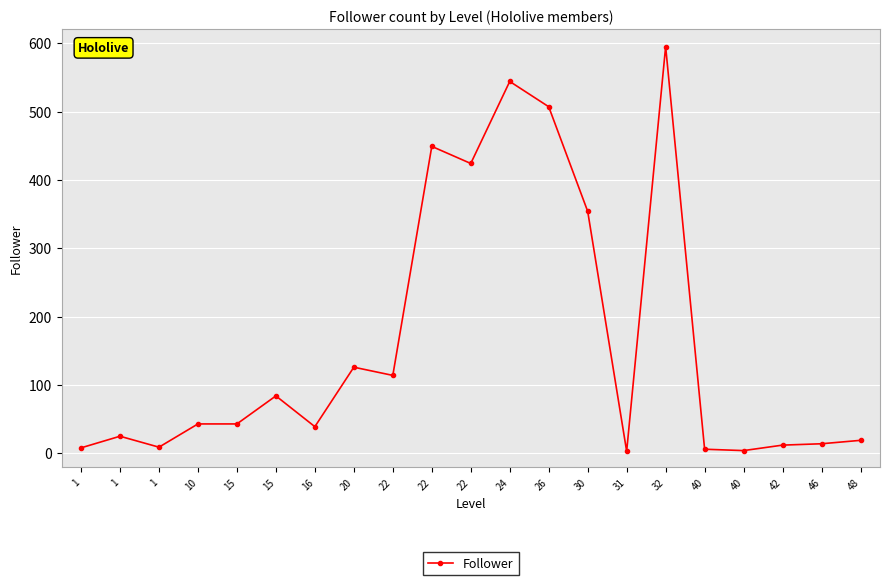

List the labels in order of value, largest first.

32, 24, 26, 22, 22, 30, 20, 22, 15, 10, 15, 16, 1, 48, 46, 42, 1, 1, 40, 40, 31